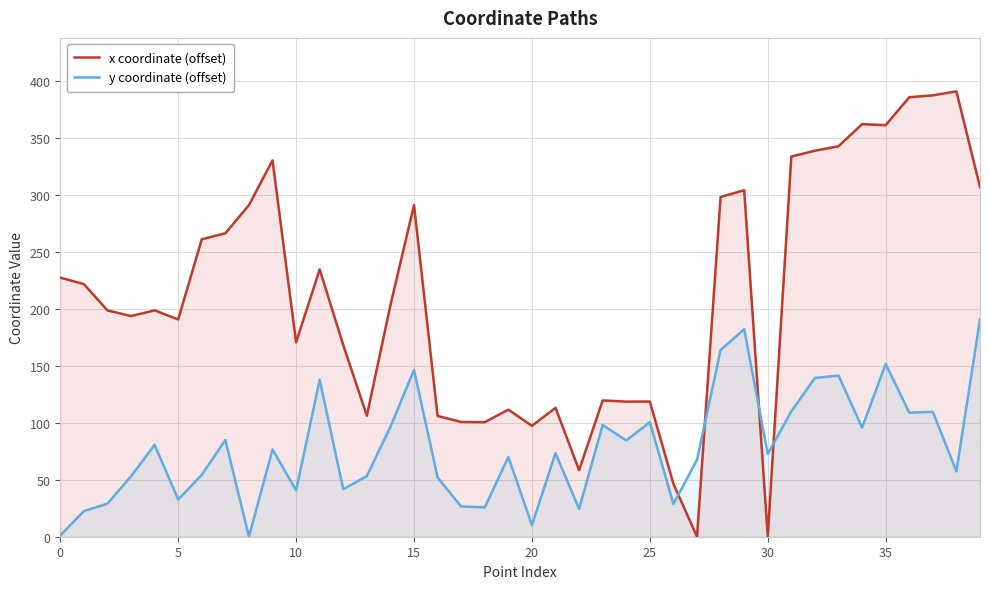

At 31, list the series in order from smallest to largest.

y coordinate (offset), x coordinate (offset)